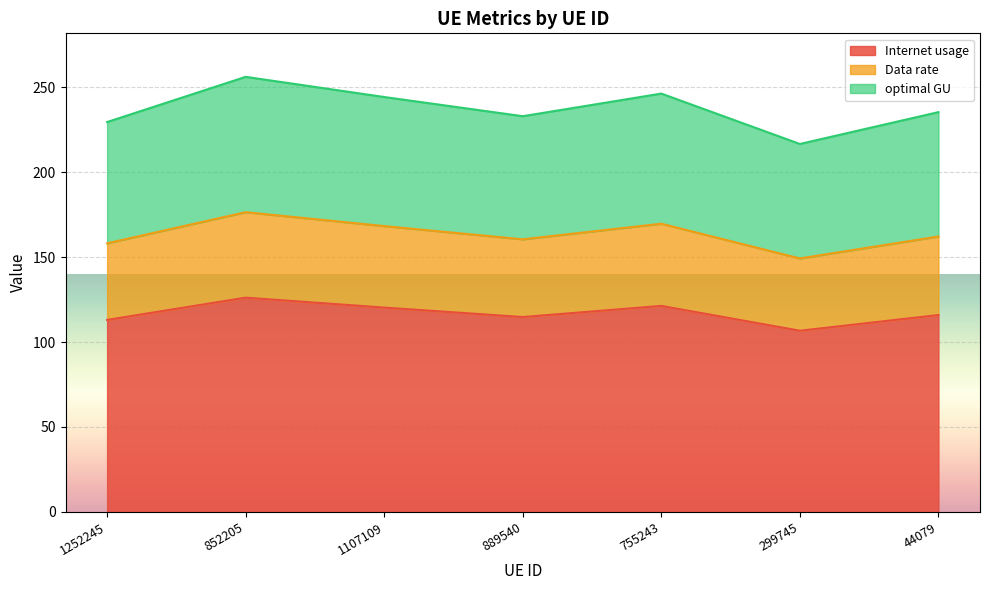

What is the maximum value for Internet usage?

126.1